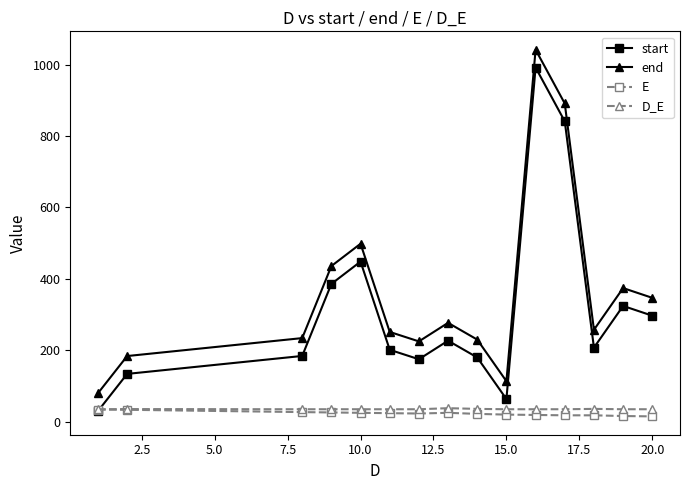

Which series has the largest total across all categories?

end